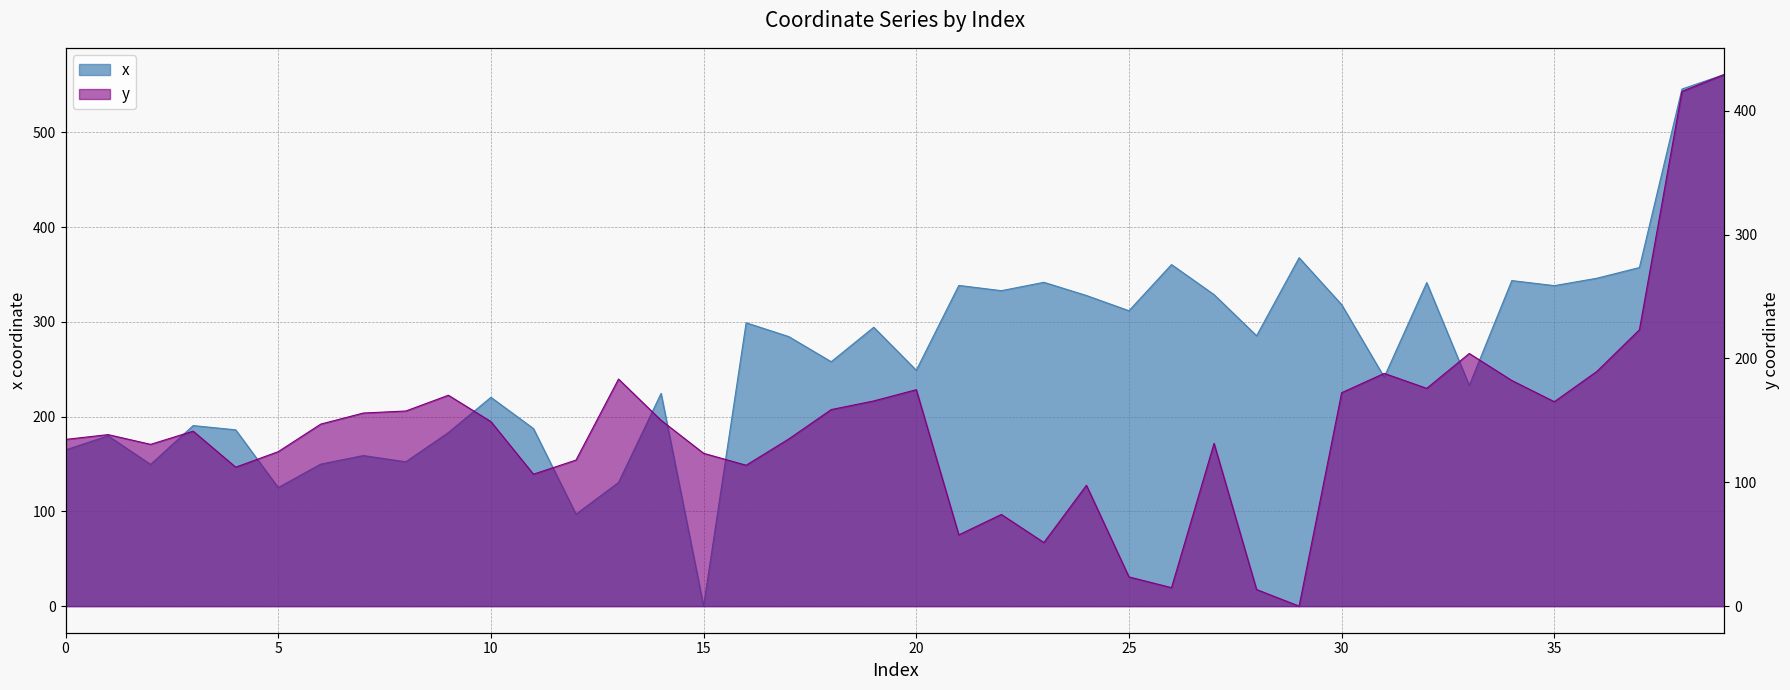

True or false: y has more than 1 points higher than both neighbors.

True